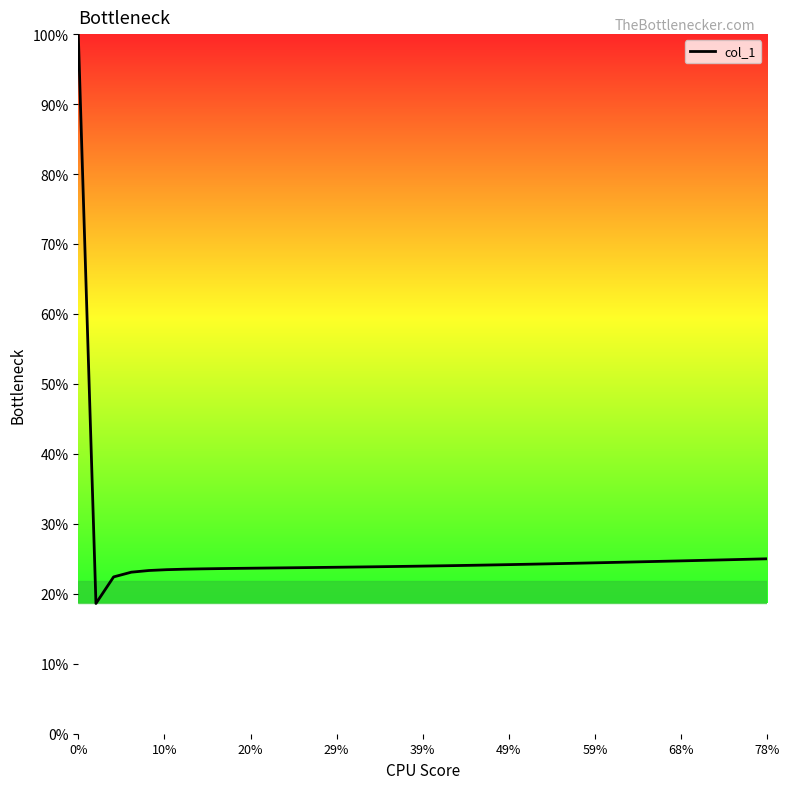

Reading right to left, list all the values displayed in this chart.

0.3	0.2	0.2	0.2	0.2	0.2	0.2	0.2	0.2	0.2	0.2	0.2	0.2	0.2	0.2	0.2	0.2	0.2	0.2	0.2	0.2	0.2	0.2	0.2	0.2	0.2	0.2	0.2	0.2	0.2	0.2	0.2	0.2	0.2	0.2	0.2	0.2	0.2	0.2	1.0